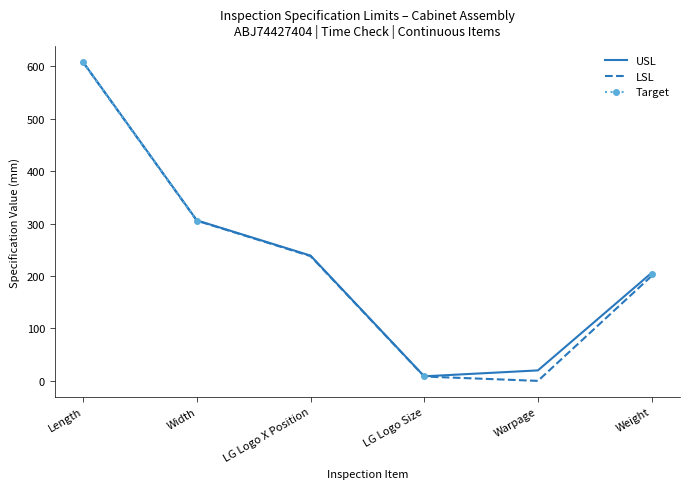

Is the value of Target at LG Logo Size greater than the value of LSL at Width?

No